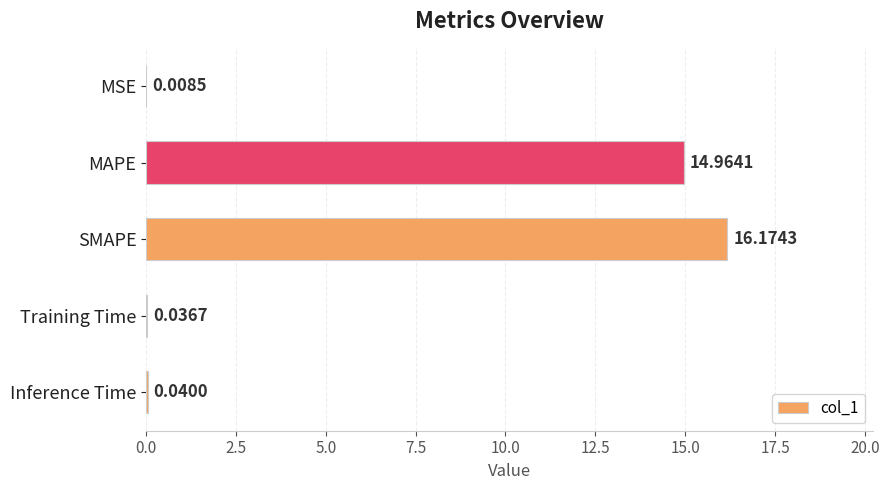

Where is the data nearest to the value 8?

MAPE